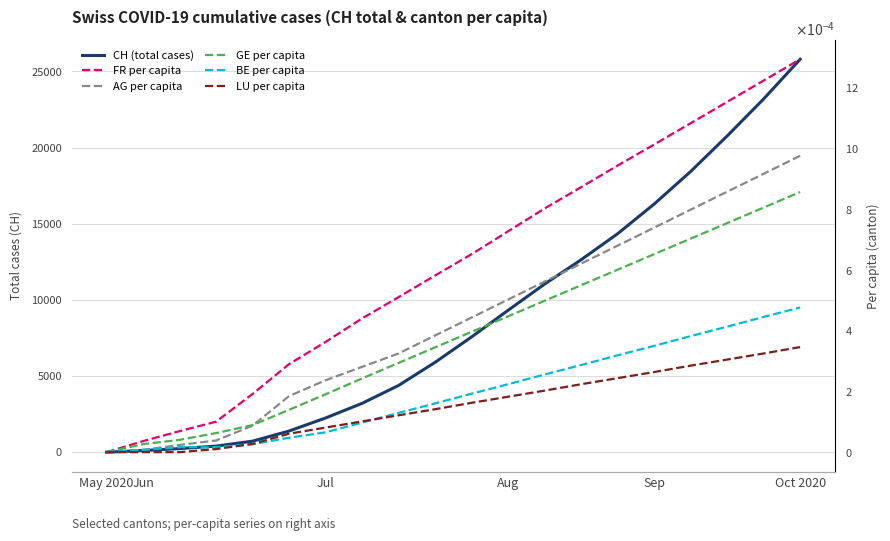

True or false: LU per capita and FR per capita cross at least once.

False